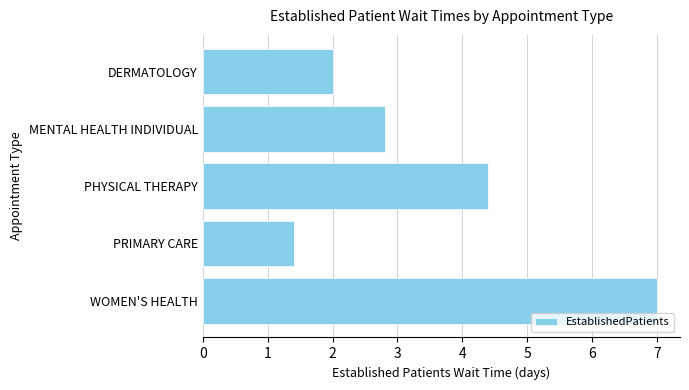

At which label is the value closest to 4?

PHYSICAL THERAPY